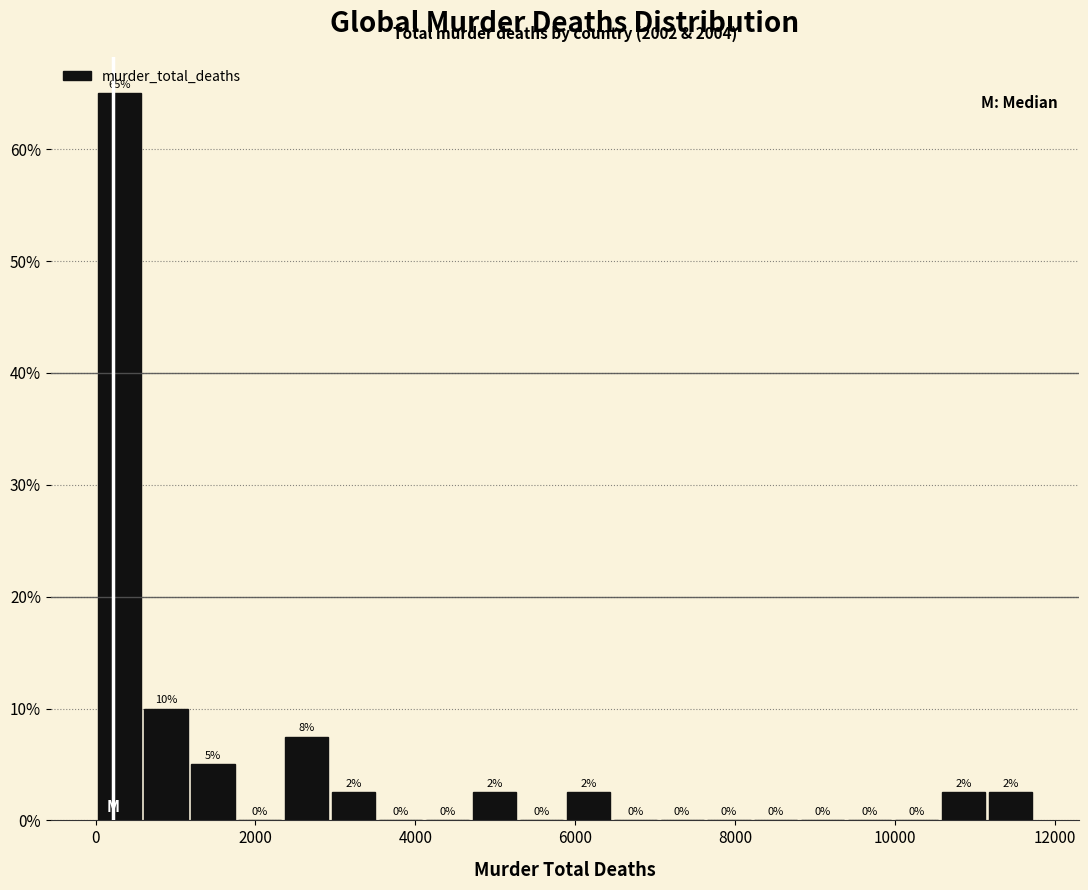

Around what value on the x-axis is the tallest bar? Give the approximate position of its centre, as read against the axis.

200